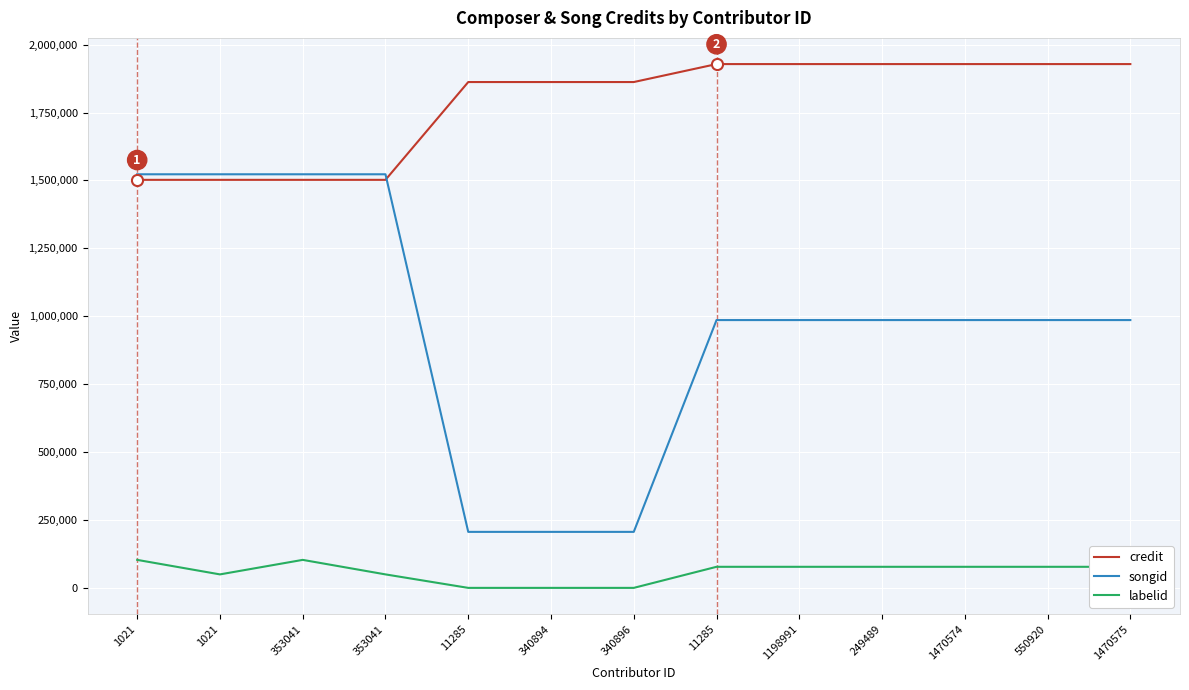

Reading left to right, what are all the values shown in this chart?

credit: 1021=1502274	1021=1502274	353041=1502274	353041=1502274	11285=1862352	340894=1862352	340896=1862352	11285=1928493	1198991=1928493	249489=1928493	1470574=1928493	550920=1928493	1470575=1928493
songid: 1021=1522752	1021=1522752	353041=1522752	353041=1522752	11285=206202	340894=206202	340896=206202	11285=986011	1198991=986011	249489=986011	1470574=986011	550920=986011	1470575=986011
labelid: 1021=103095	1021=49642	353041=103095	353041=49642	11285=-1	340894=-1	340896=-1	11285=77579	1198991=77579	249489=77579	1470574=77579	550920=77579	1470575=77579